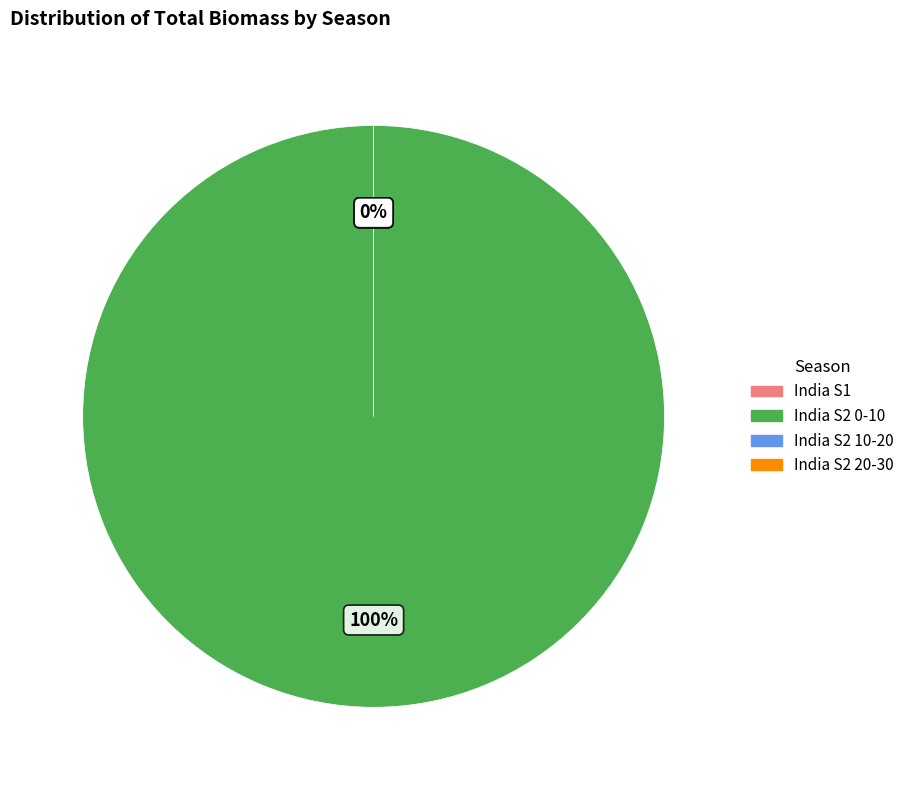

Is there a majority slice in this chart?

Yes